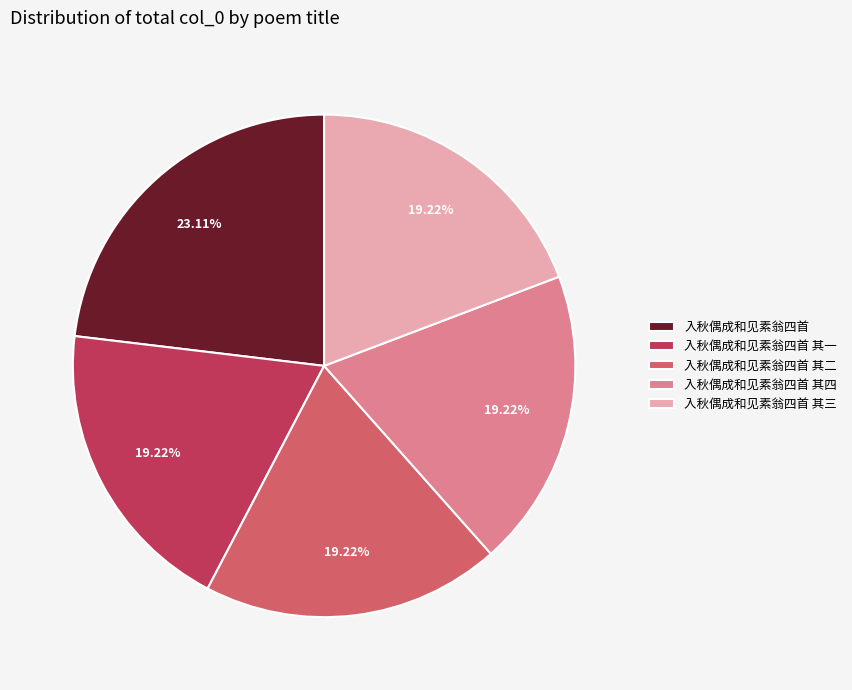

Which category has the biggest portion of the pie?

入秋偶成和见素翁四首